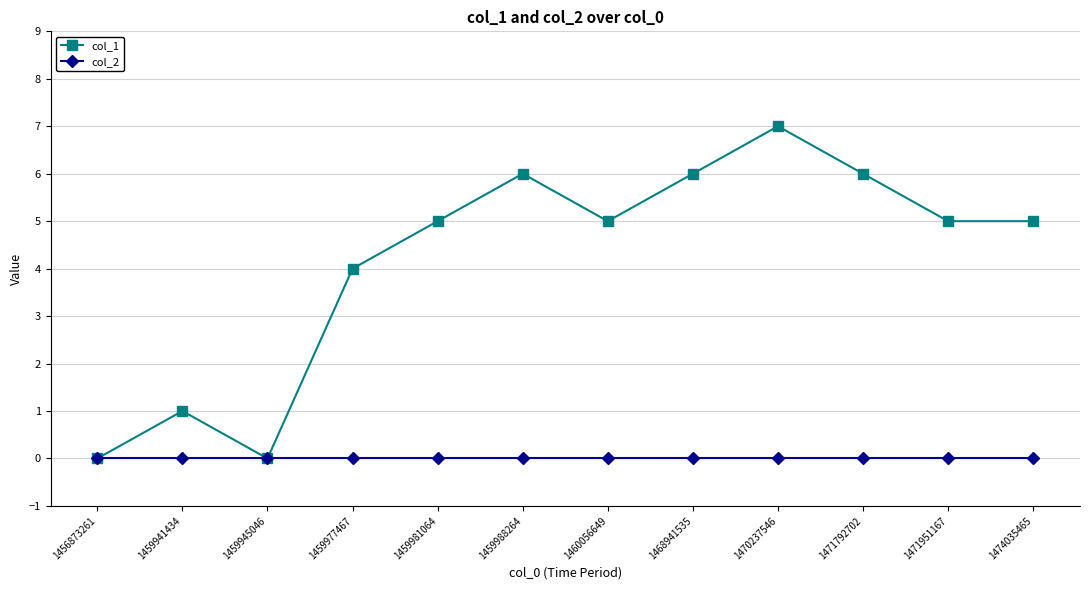

True or false: col_1 has more than 1 interior local peaks.

True